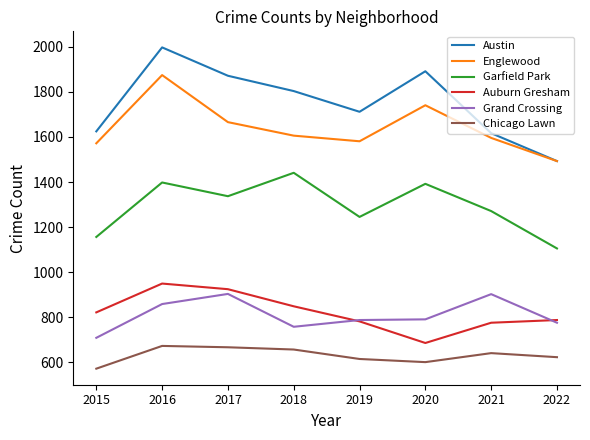

What is the spread (max minus min) of values at 2019?

1098